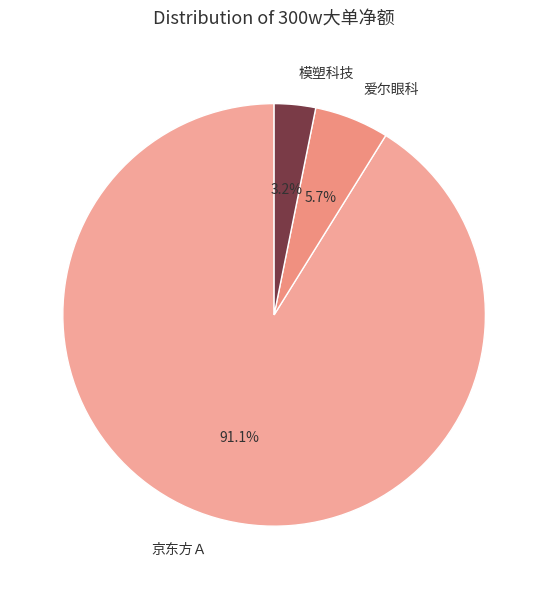

How many slices are in this pie chart?

3